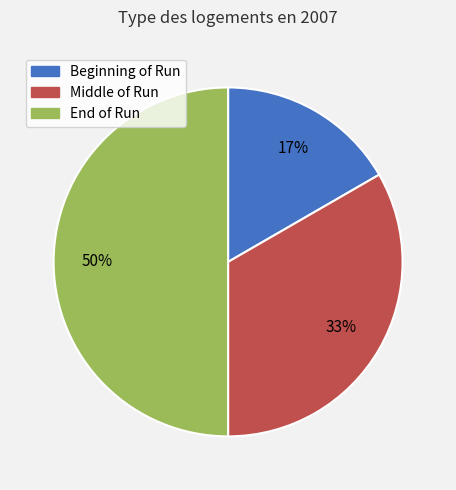

To the nearest percent, what is the combined percentage of Beginning of Run and End of Run?

67%